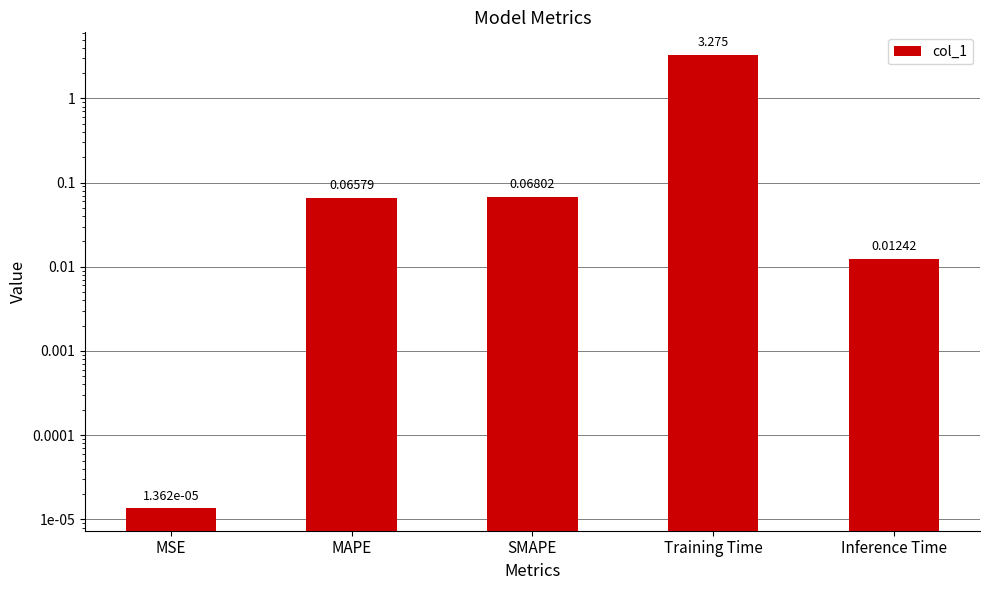

How many data points does each series have?

5